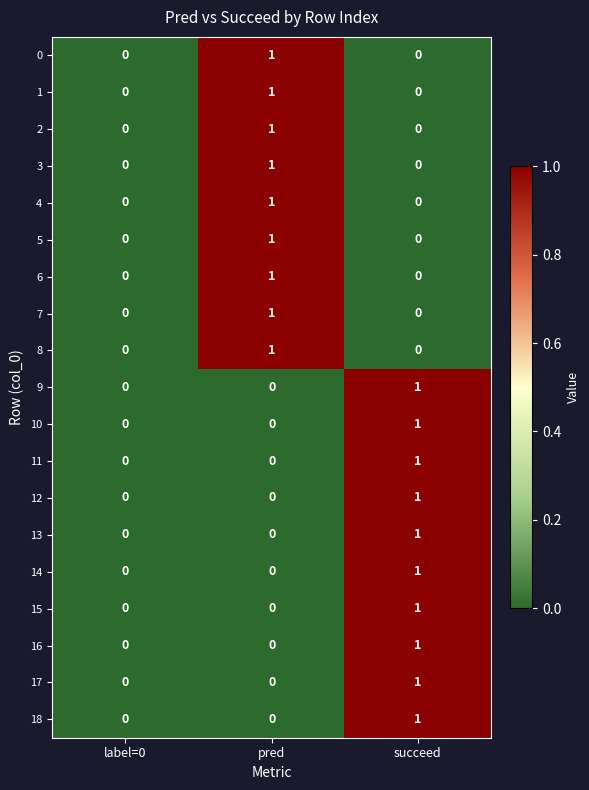

What is the total value across all series at pred?

9